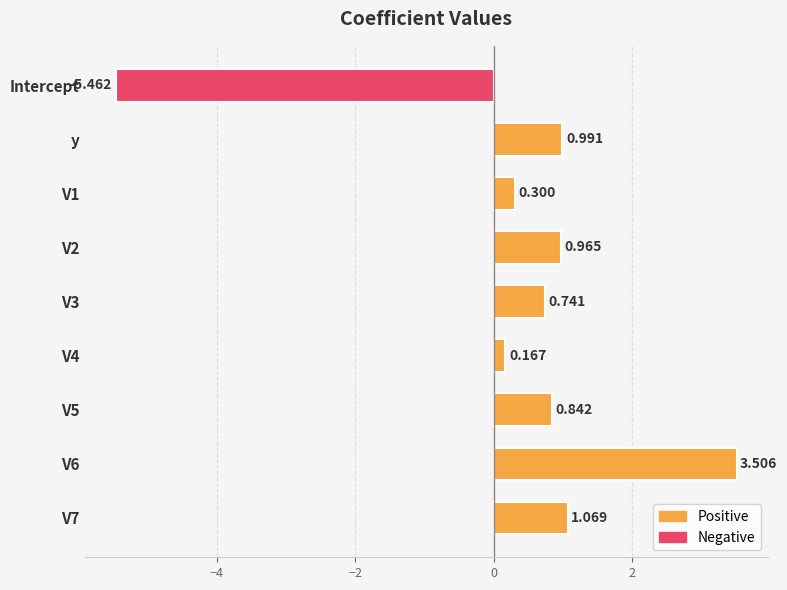

Which category has the lowest value across all series?

Intercept